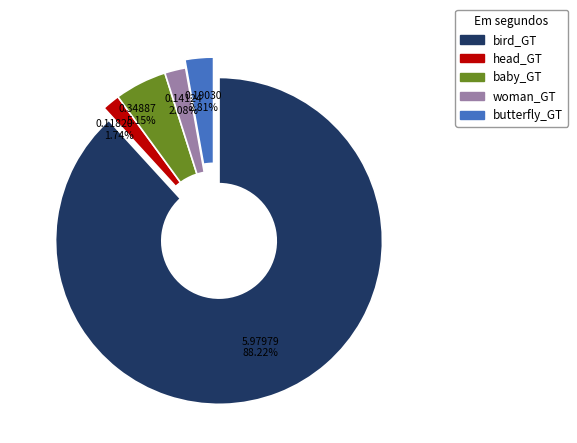

True or false: bird_GT accounts for 88% of the total.

True